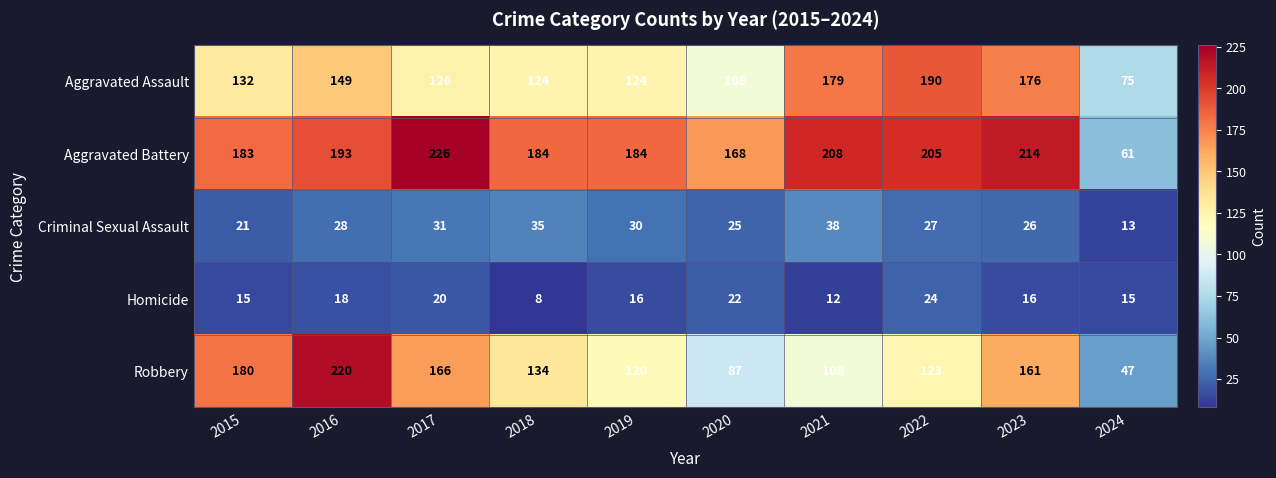

At which category is the sum across all series the highest?

2016